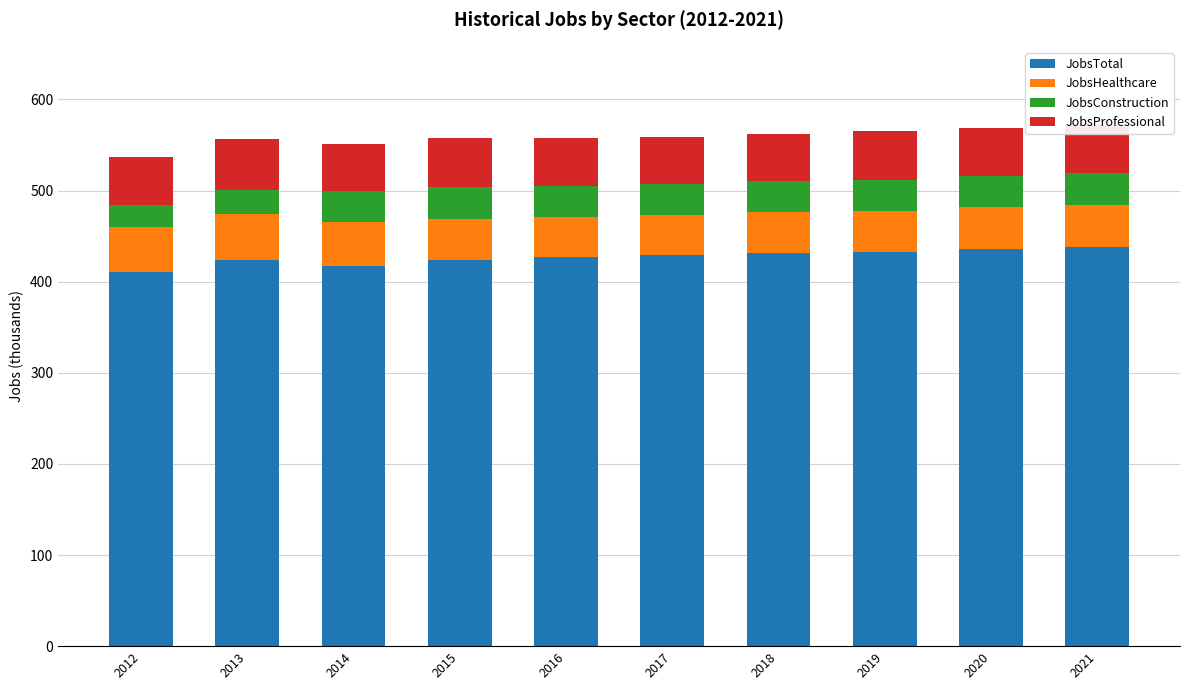

What is the difference between the maximum and minimum values in the JobsTotal series?

27